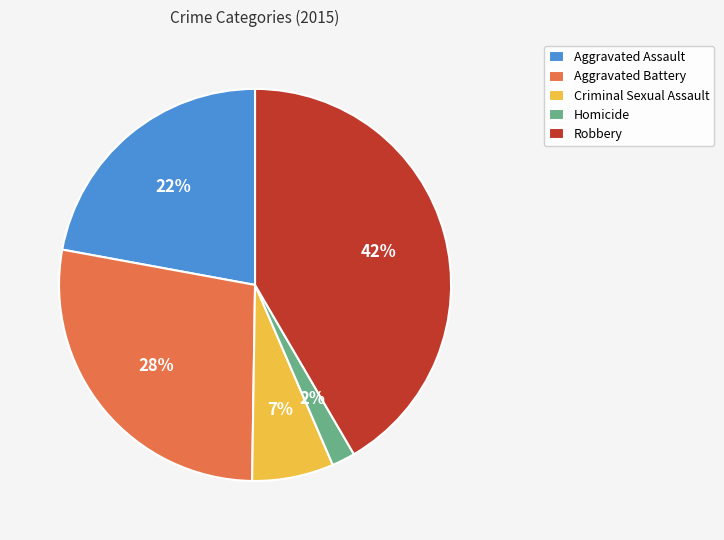

How many segments does this pie chart have?

5